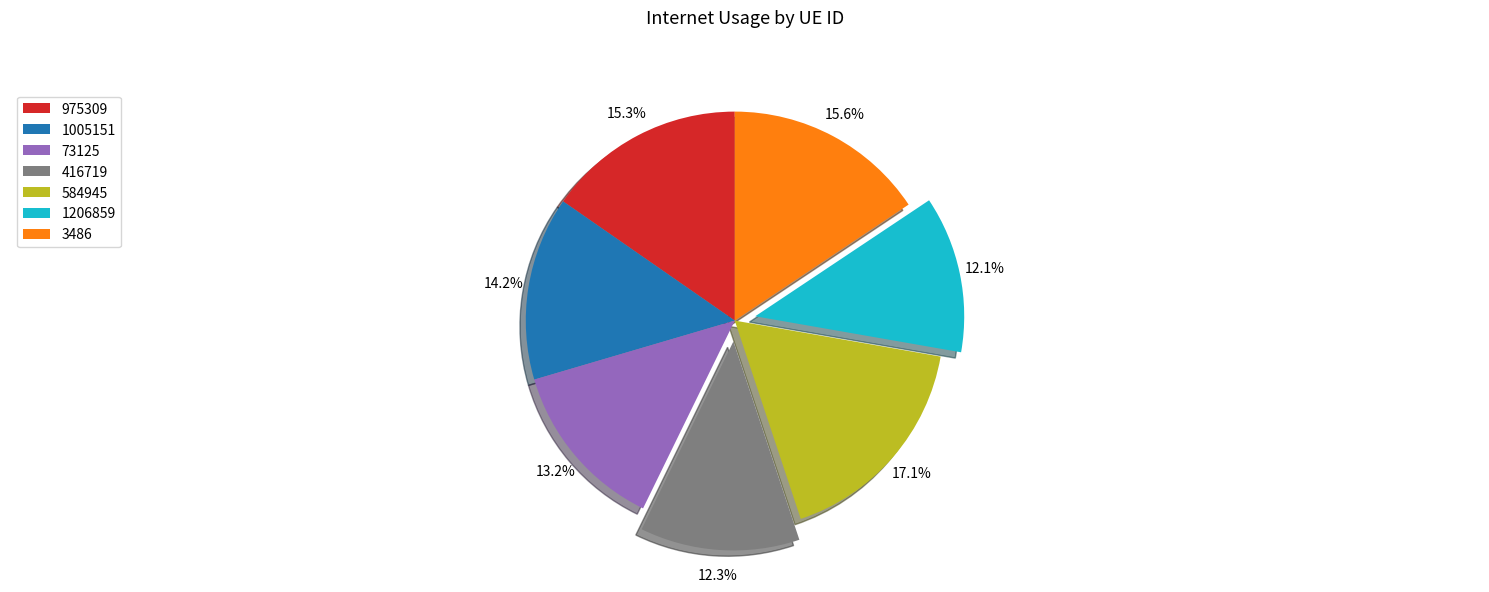

Is it true that 975309 is 15% of the pie?

True